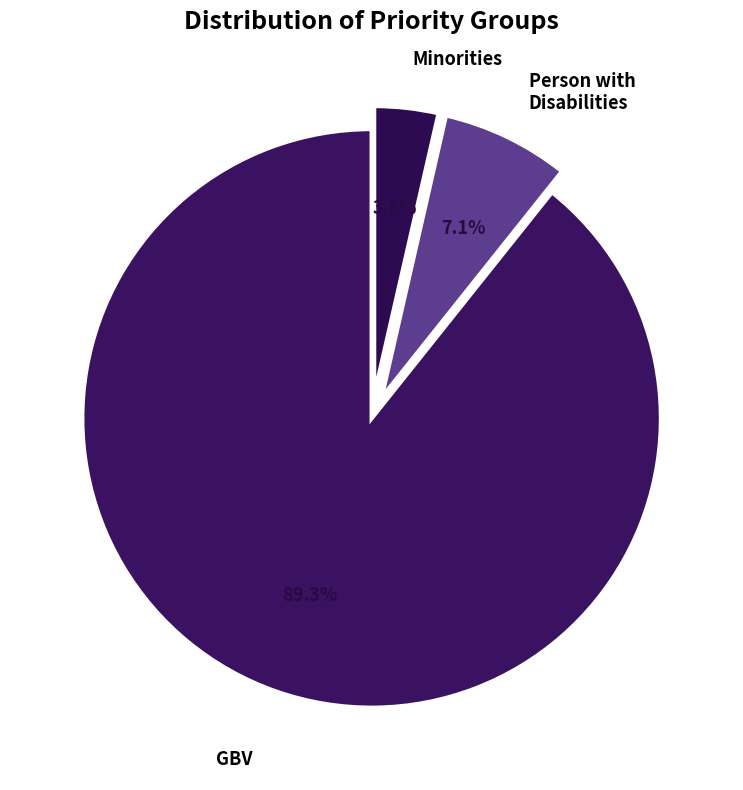

Which category has the biggest portion of the pie?

GBV